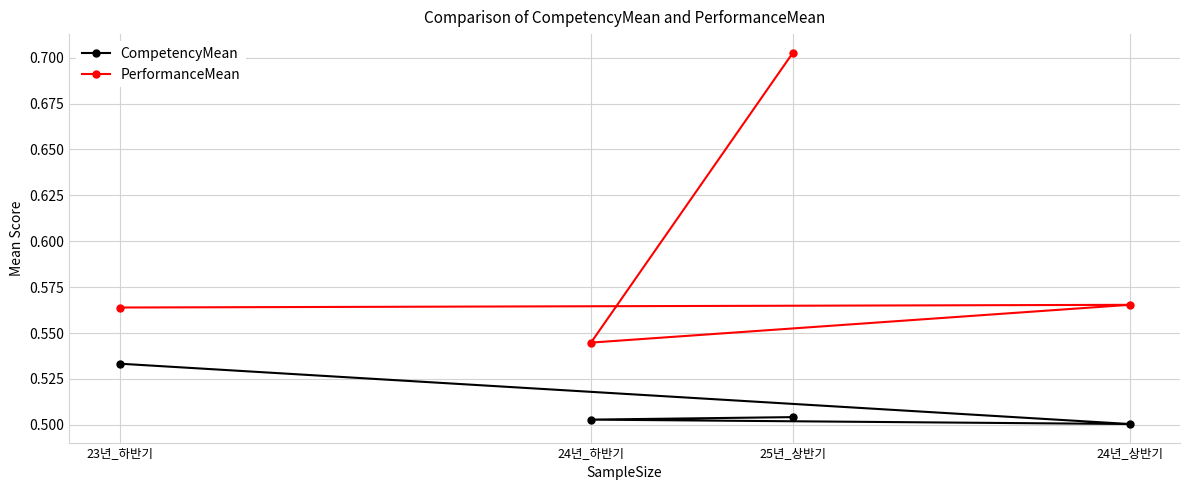

At which category does the chart reach its peak across all series?

25년_상반기